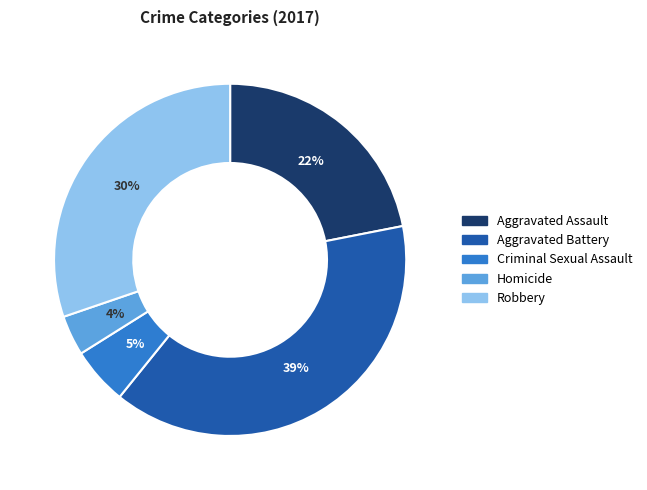

How many slices are in this pie chart?

5